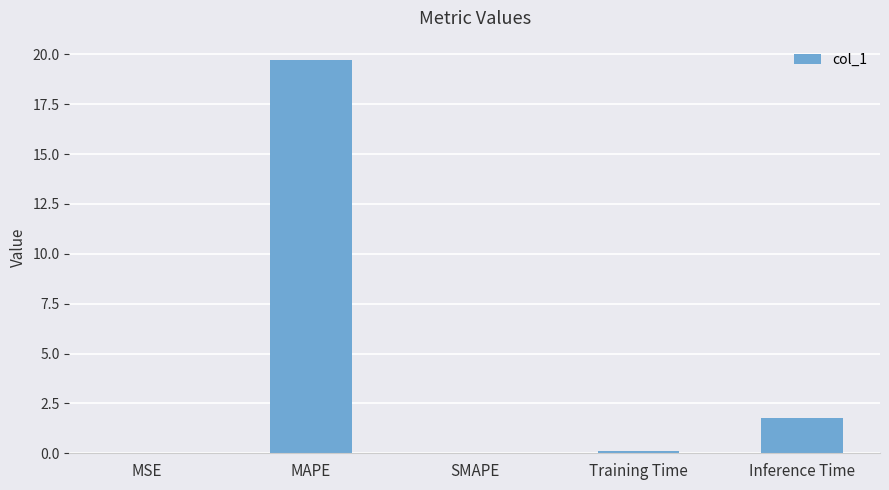

How many categories are shown in the chart?

5